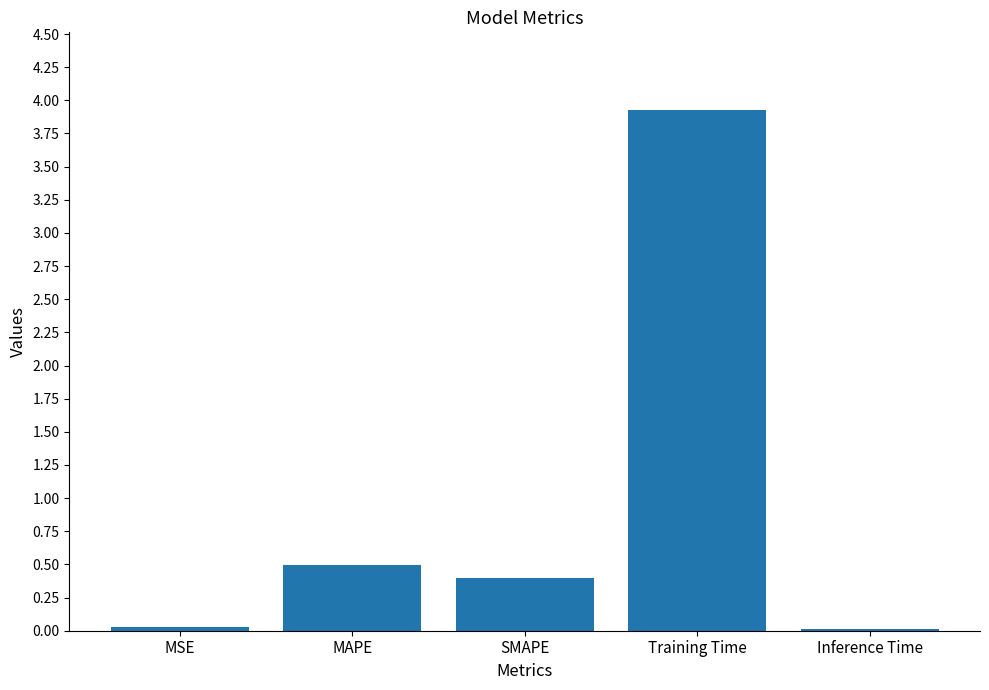

Which label corresponds to the largest value in the chart?

Training Time